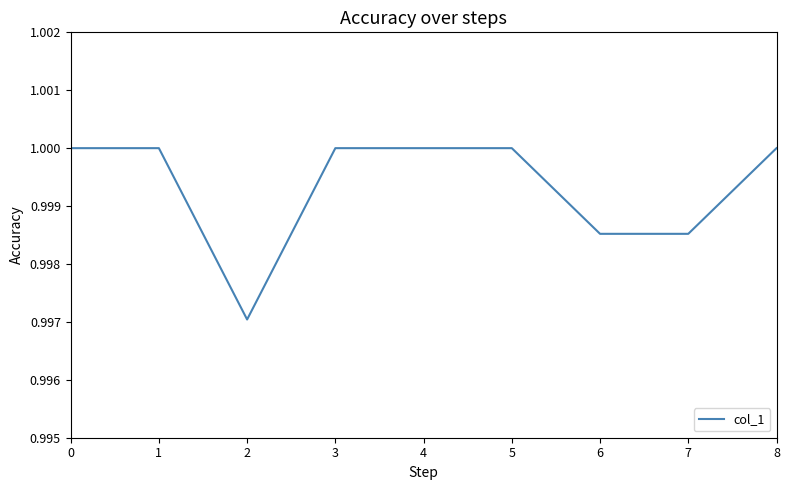

The value at 7 is 1.8. True or false?

False